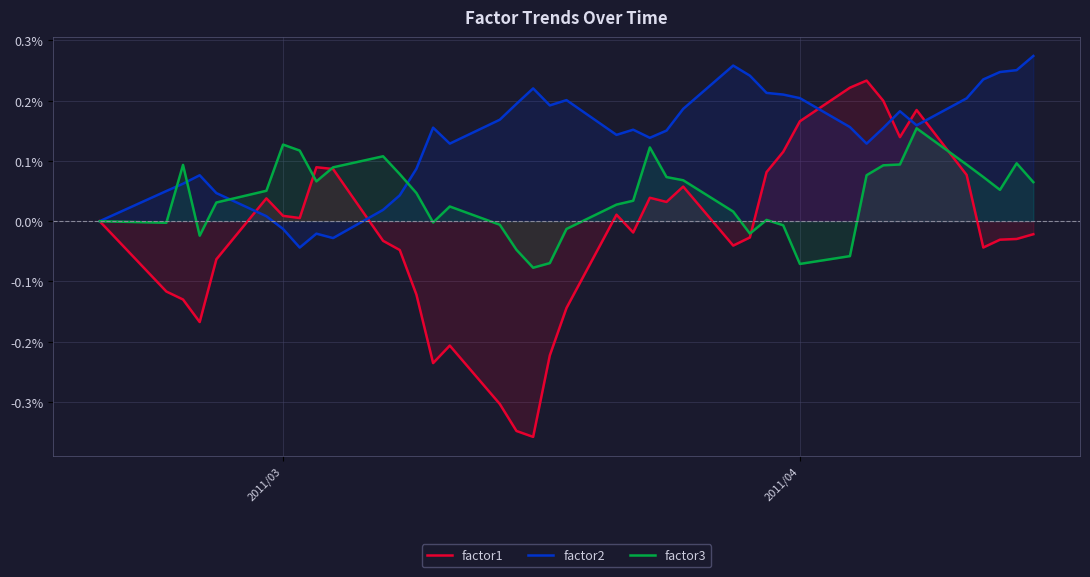

Reading left to right, extract all data points from this chart.

factor1: 0.0	-0.1	-0.1	-0.2	-0.1	0.0	0.0	0.0	0.1	0.1	-0.0	-0.0	-0.1	-0.2	-0.2	-0.3	-0.3	-0.4	-0.2	-0.1	0.0	-0.0	0.0	0.0	0.1	-0.0	-0.0	0.1	0.1	0.2	0.2	0.2	0.2	0.1	0.2	0.1	-0.0	-0.0	-0.0	-0.0
factor2: 0.0	0.1	0.1	0.1	0.0	0.0	-0.0	-0.0	-0.0	-0.0	0.0	0.0	0.1	0.2	0.1	0.2	0.2	0.2	0.2	0.2	0.1	0.2	0.1	0.2	0.2	0.3	0.2	0.2	0.2	0.2	0.2	0.1	0.2	0.2	0.2	0.2	0.2	0.2	0.3	0.3
factor3: 0.0	-0.0	0.1	-0.0	0.0	0.1	0.1	0.1	0.1	0.1	0.1	0.1	0.0	-0.0	0.0	-0.0	-0.0	-0.1	-0.1	-0.0	0.0	0.0	0.1	0.1	0.1	0.0	-0.0	0.0	-0.0	-0.1	-0.1	0.1	0.1	0.1	0.2	0.1	0.1	0.1	0.1	0.1